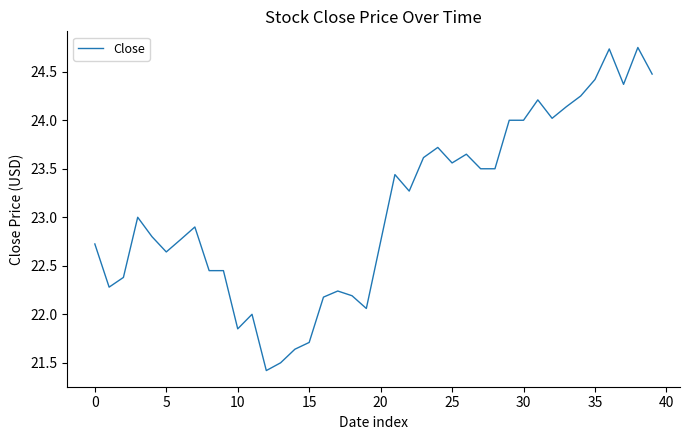

True or false: there are more than 2 points higher than both neighbors.

True